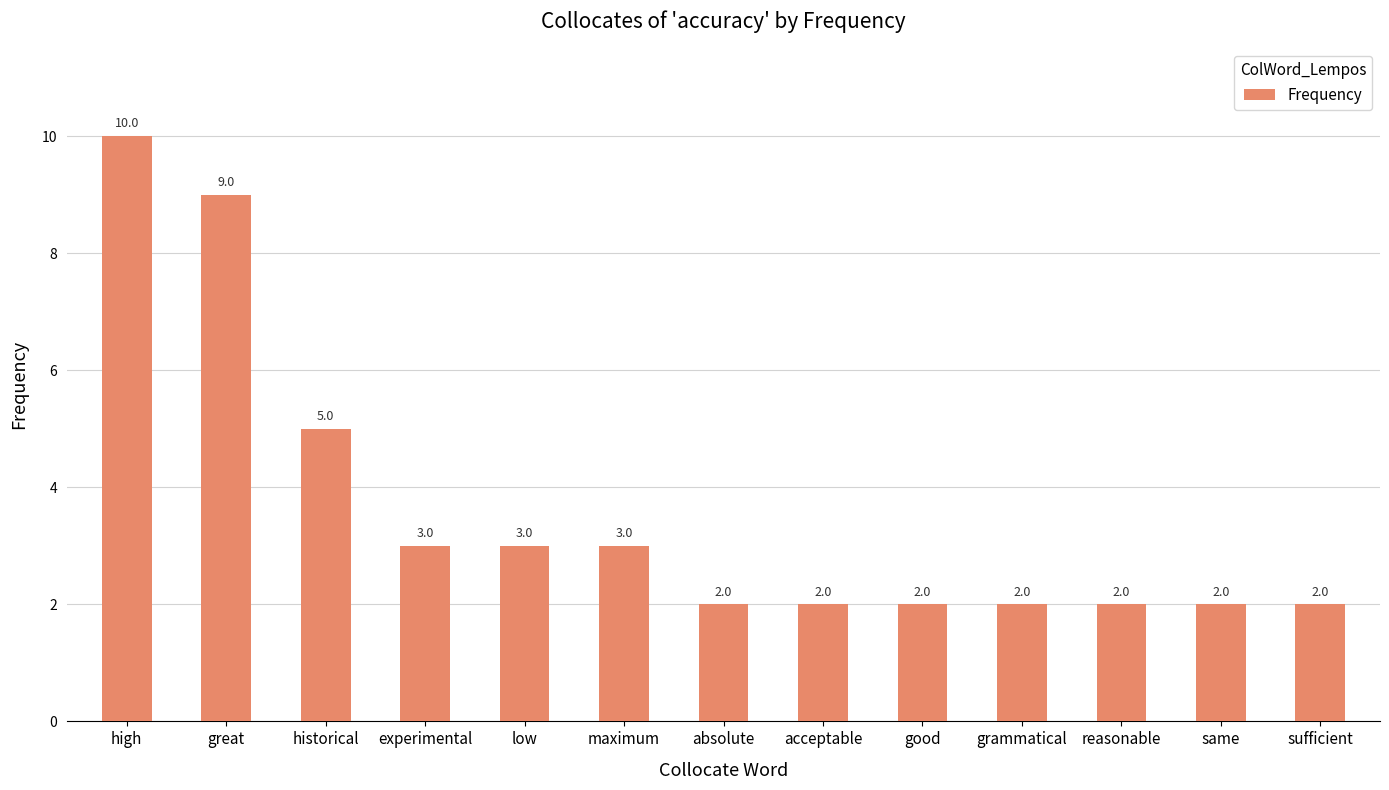

Approximately how many times larger is the value at reasonable compared to maximum?

0.7